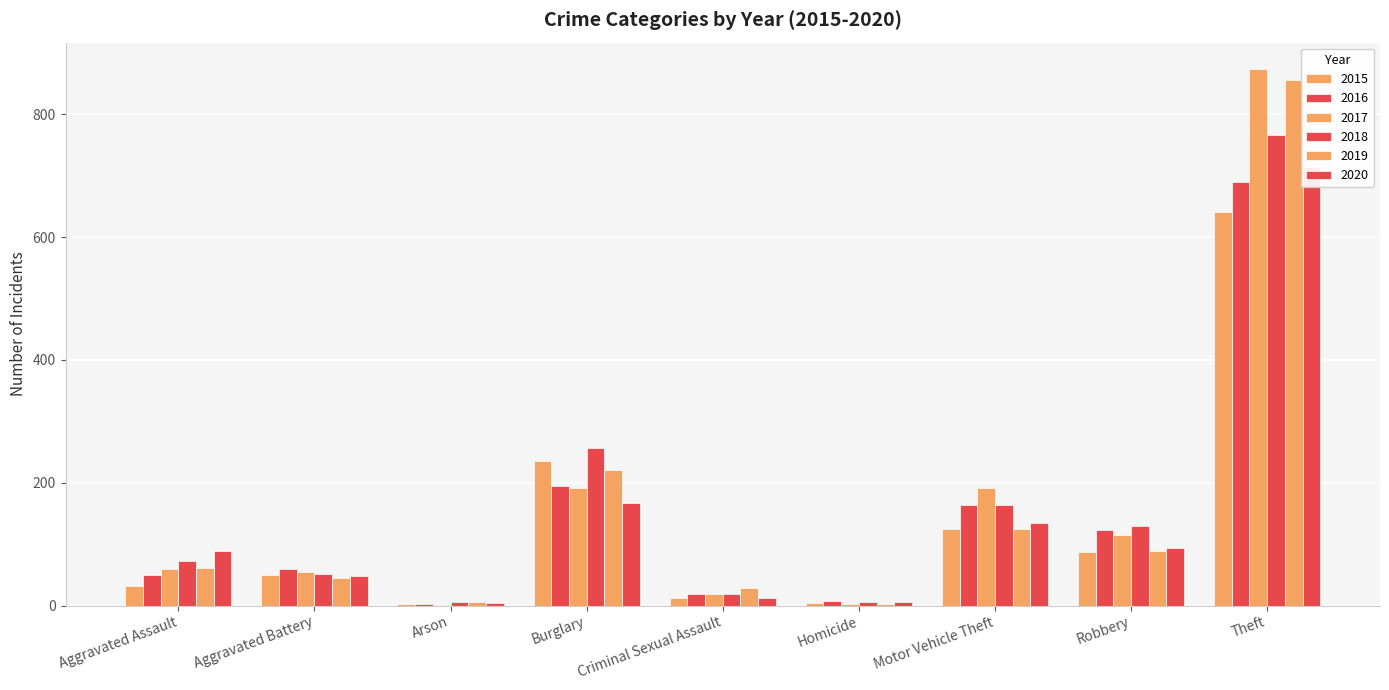

Are the bars horizontal?

No